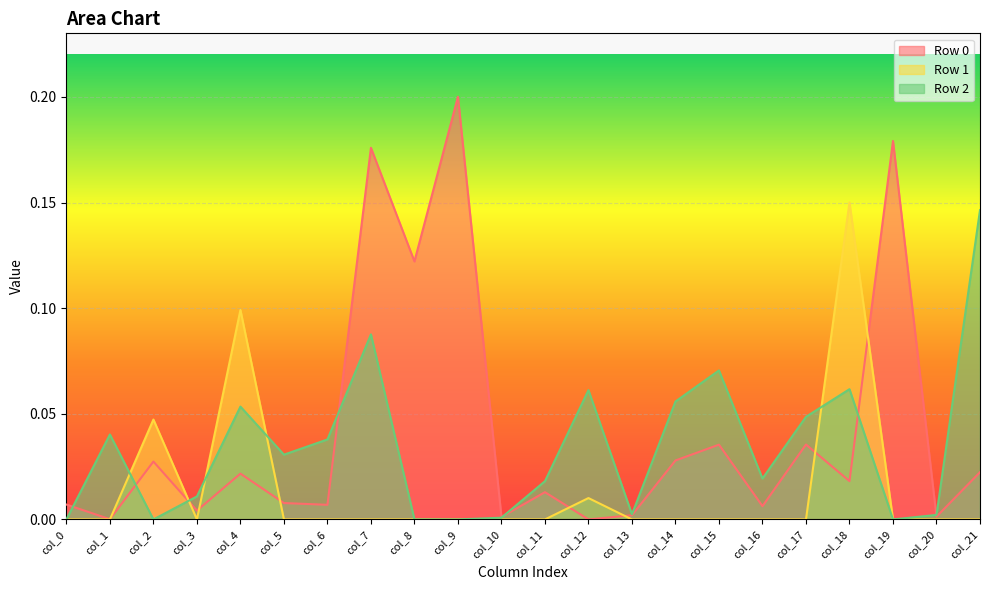

What is the difference between the second highest and second lowest values in the Row 0 series?

0.2